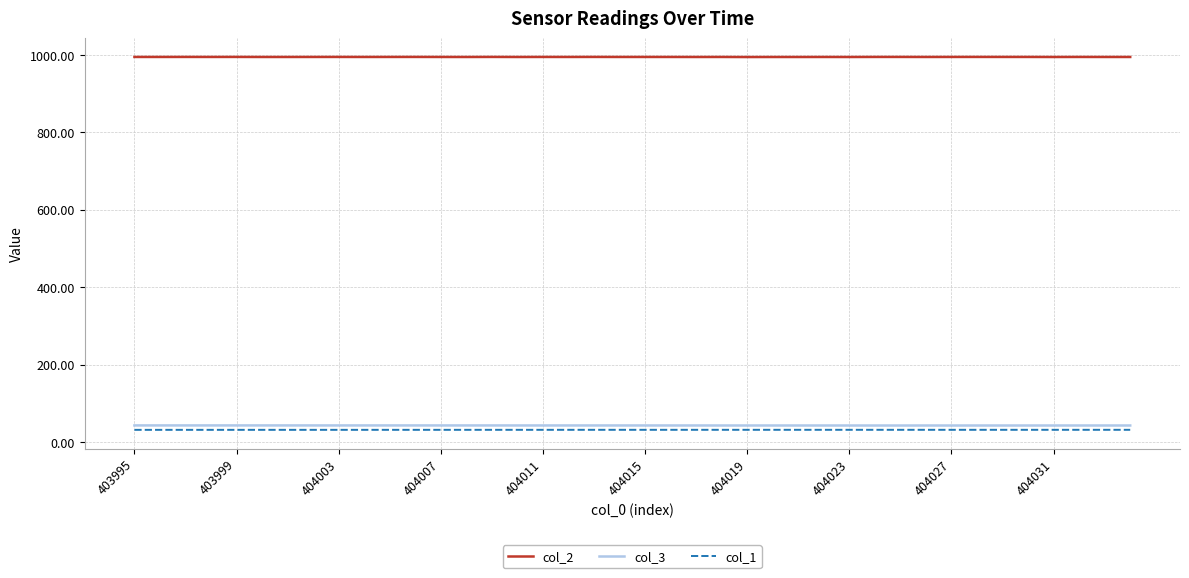

What is the smallest value displayed?

31.7